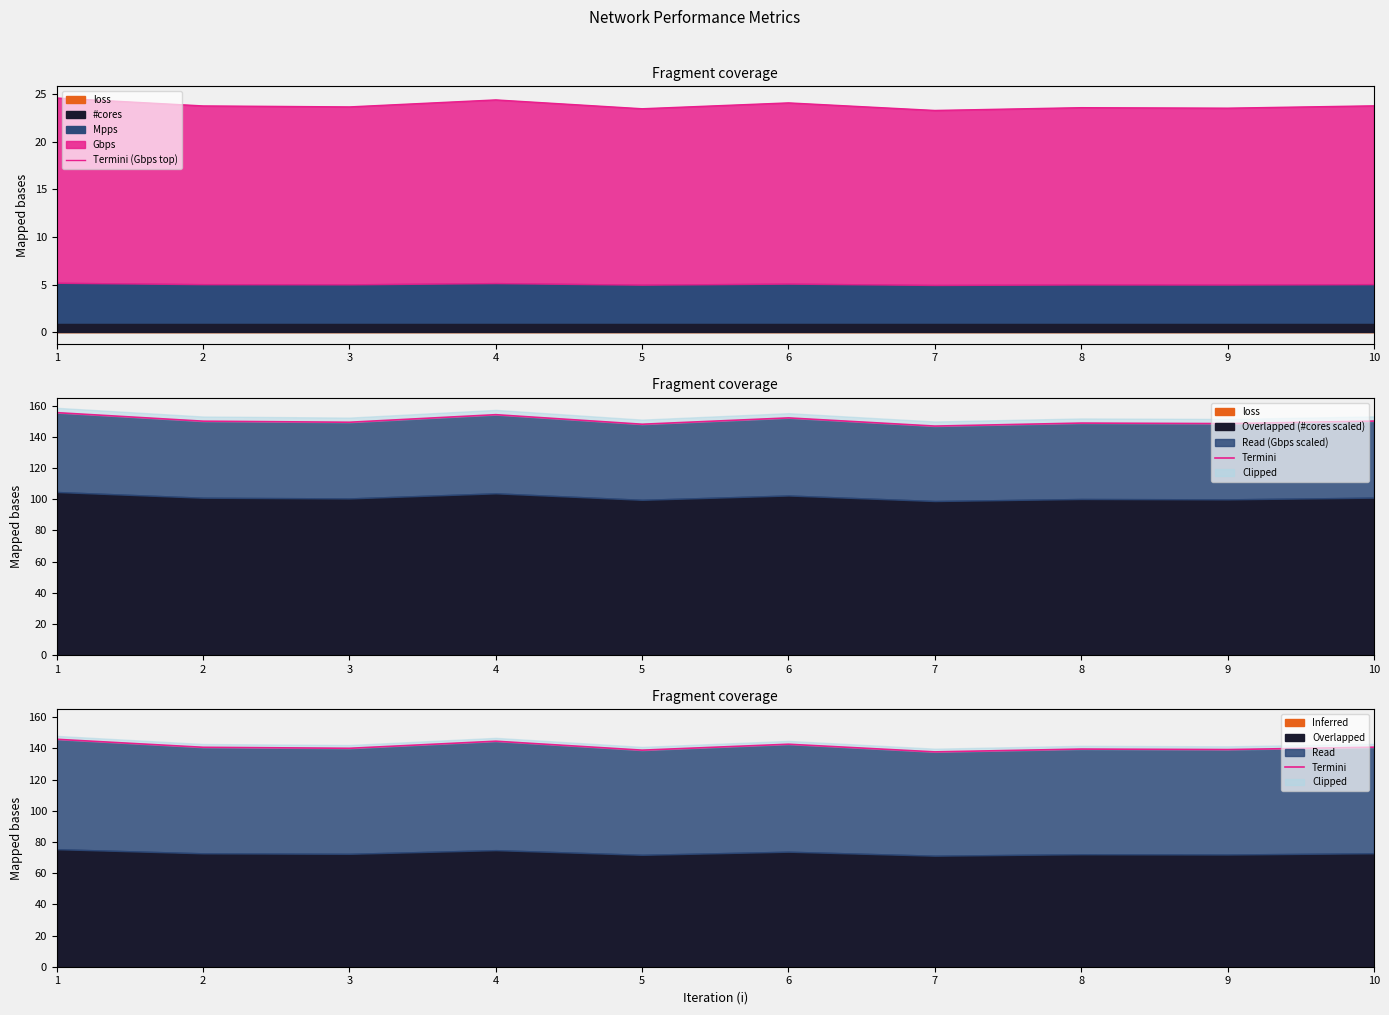

How many values in the Termini series exceed 140?

6